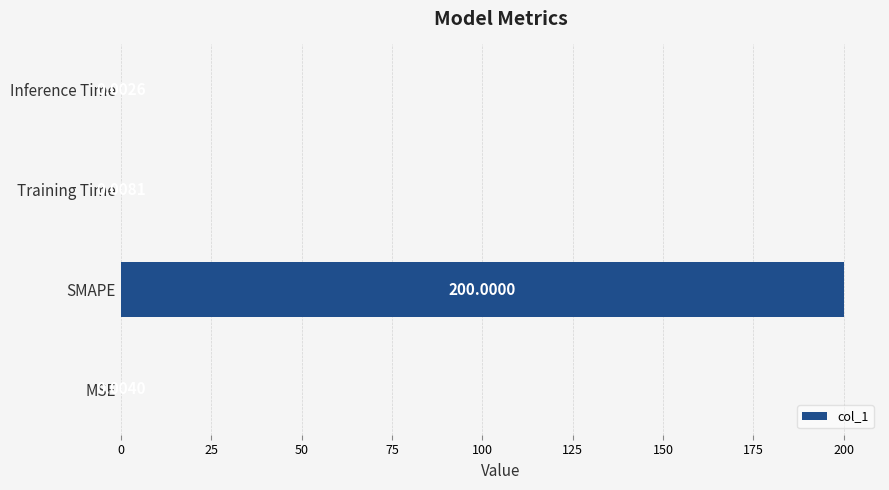

Which has a higher value, SMAPE or MSE?

SMAPE